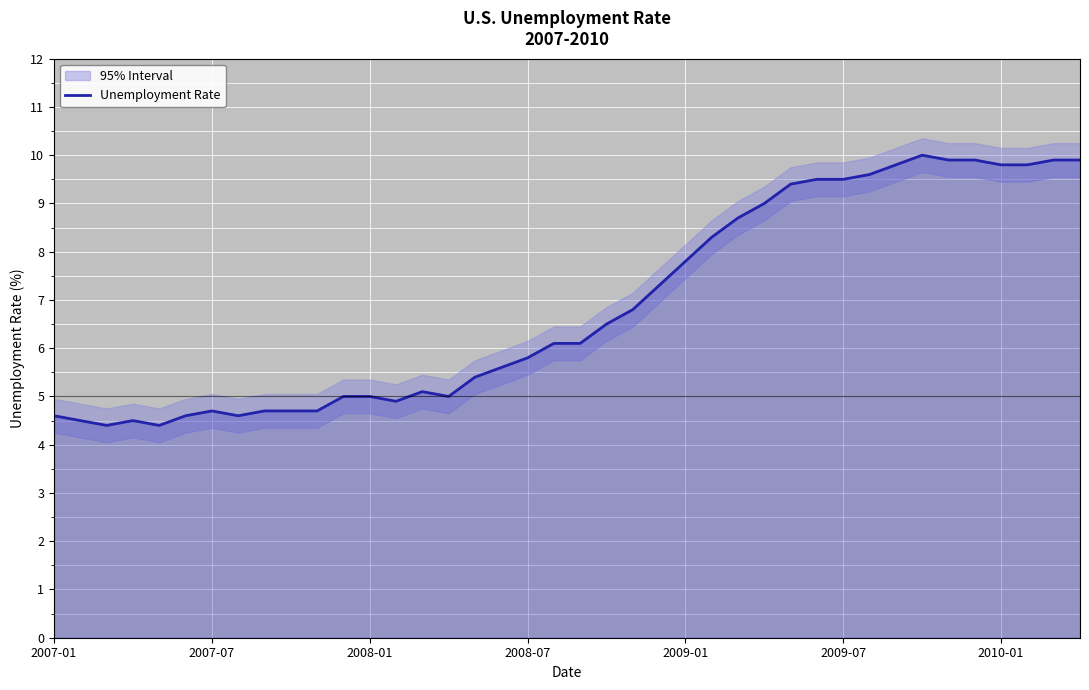

True or false: the data shows 7.6 at 2009-01.

False